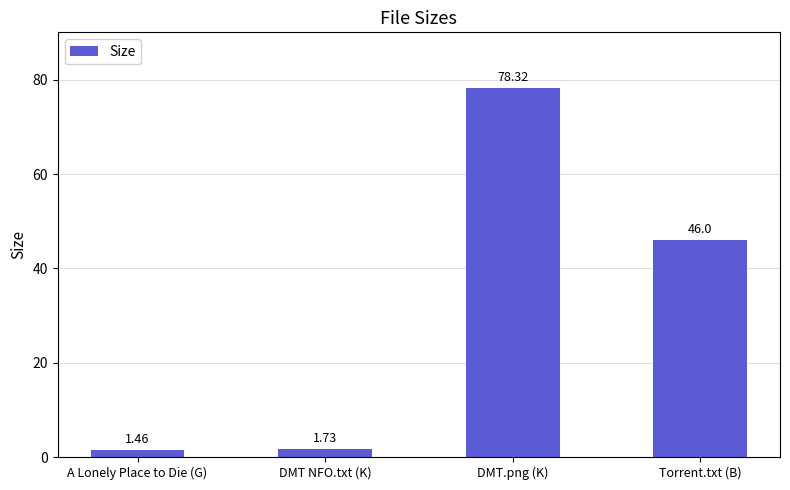

What is the ratio of the value at Torrent.txt (B) to the value at DMT NFO.txt (K)?

26.6